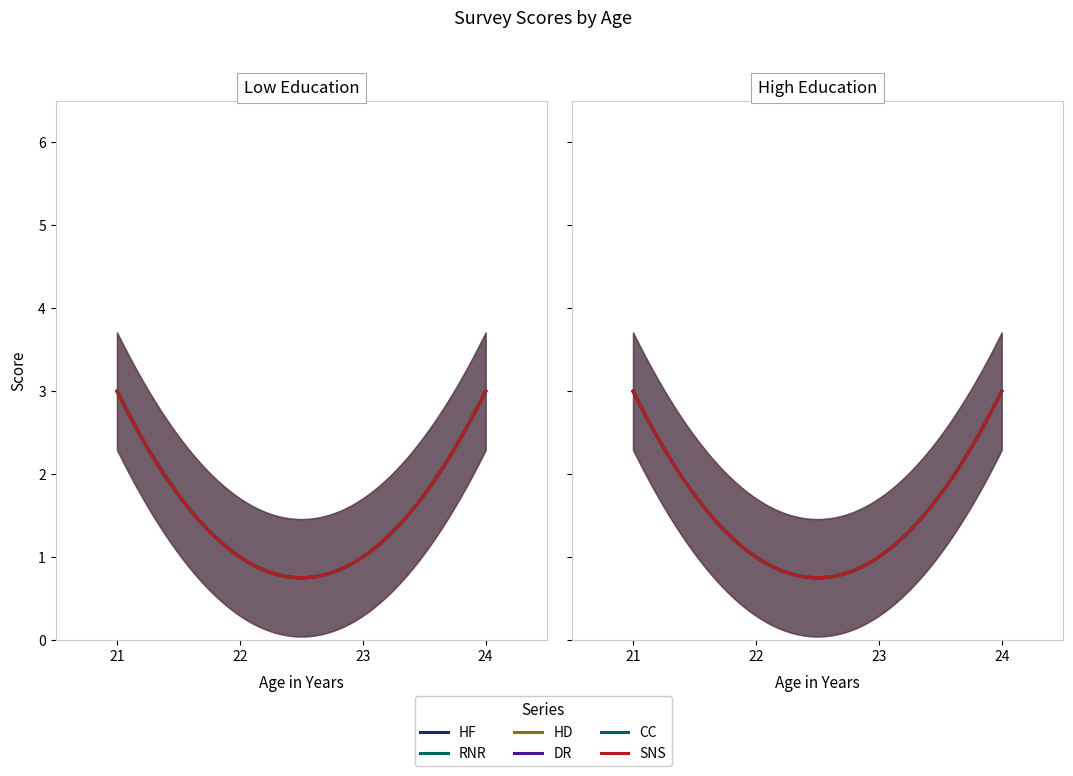

What is the label of the 3rd point from the right?

22